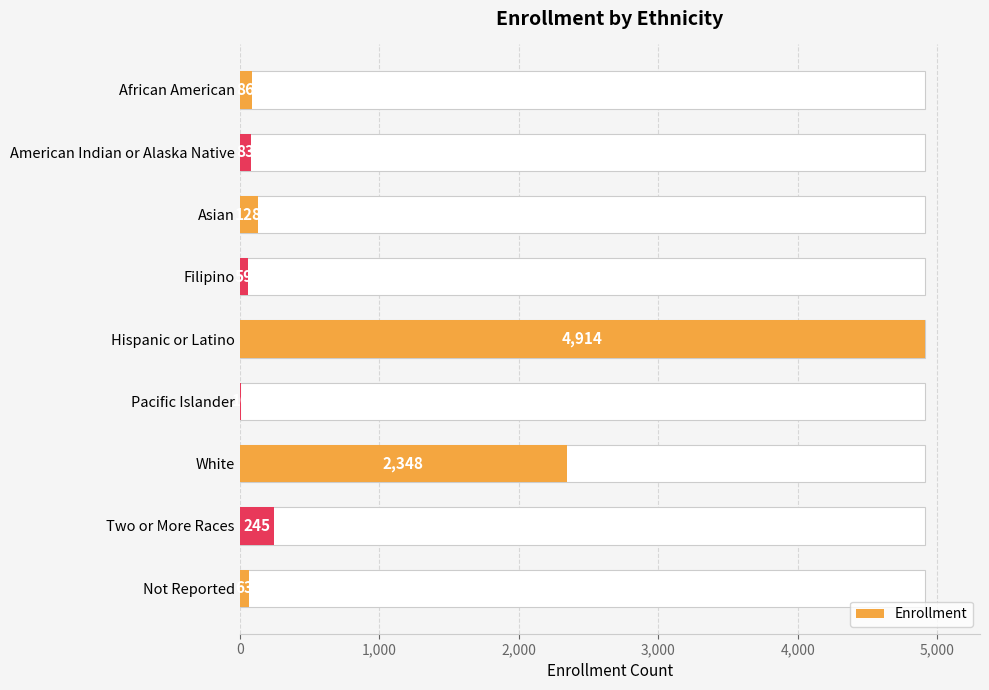

How many bars are there in total?

9